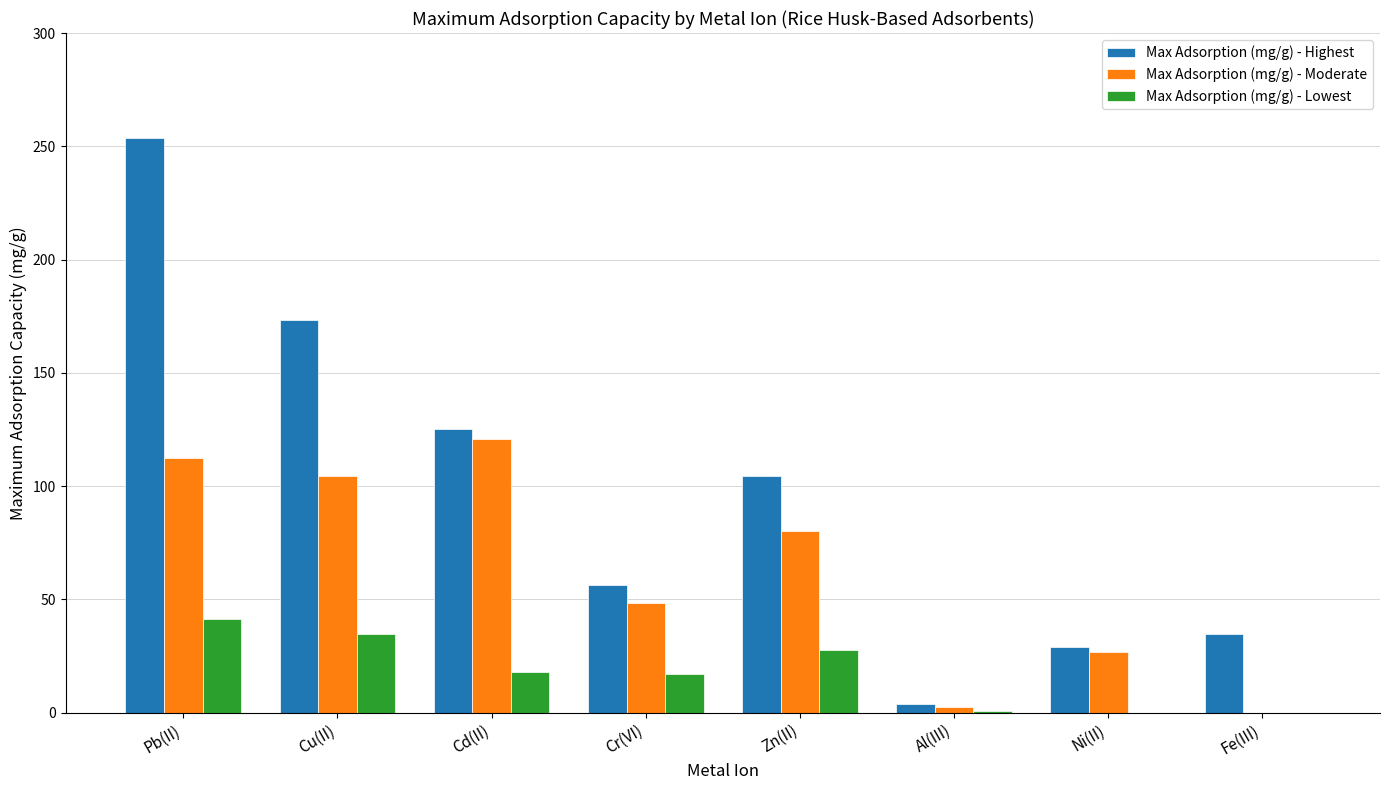

What value does the Max Adsorption (mg/g) - Highest series have at Cr(VI)?

56.2